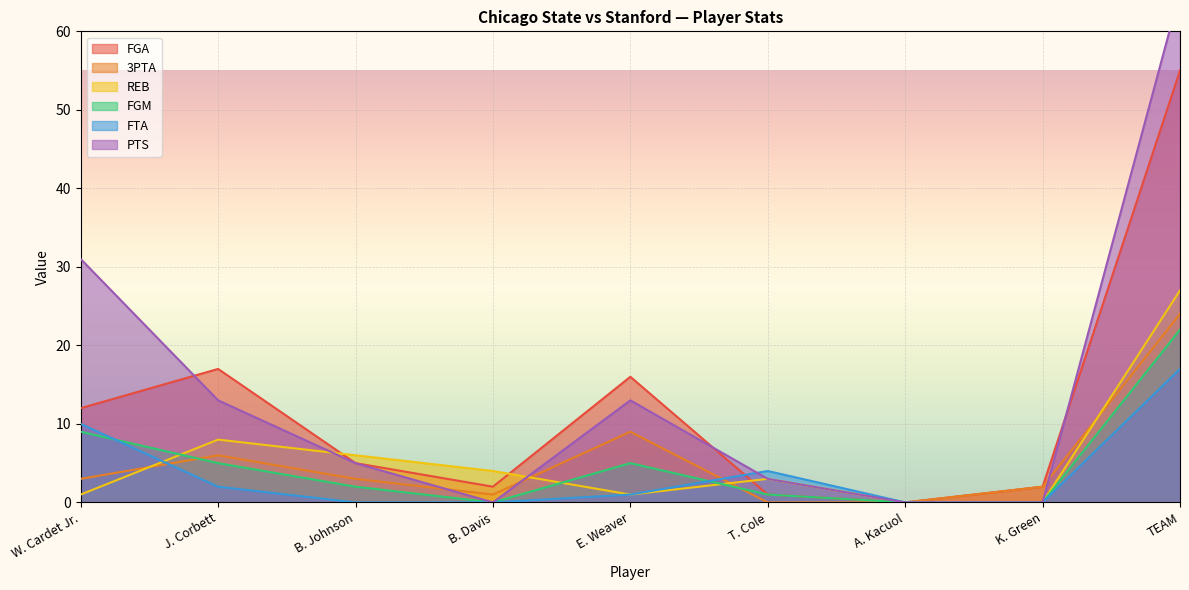

How many values in the REB series exceed 3?

4